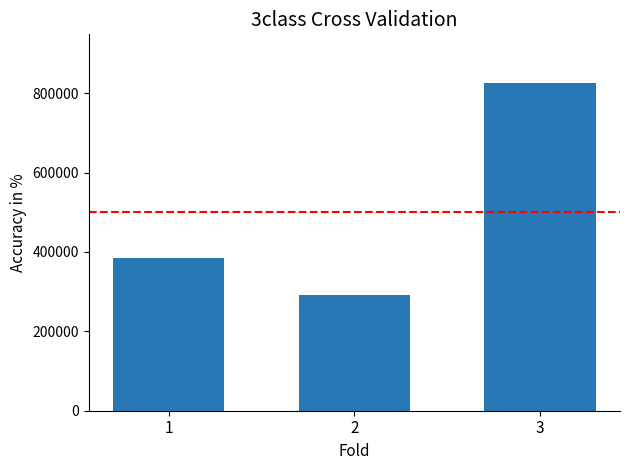

Count the values in the range 291330 to 824454.

3